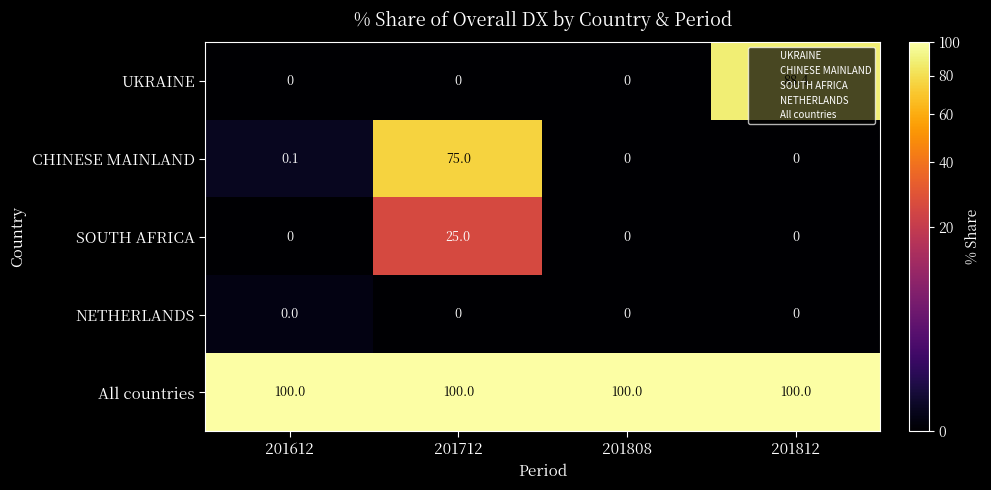

What is the maximum value shown in the chart?

100.0